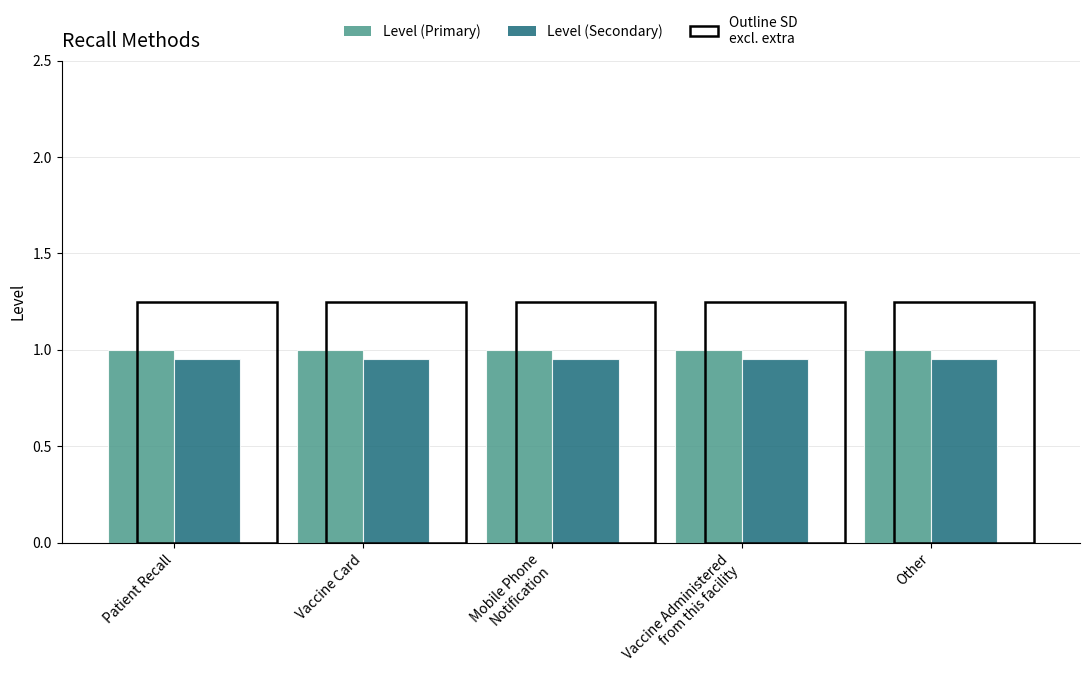

True or false: Level (Primary) has a value of 0.5 at Vaccine Card.

False